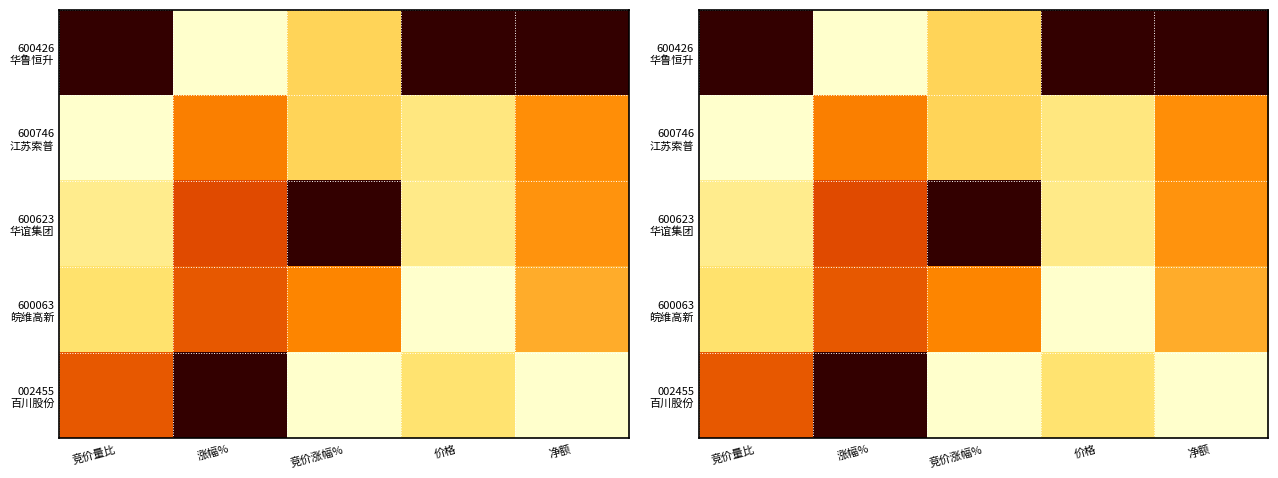

At how many categories does at least one series exceed 0?

5